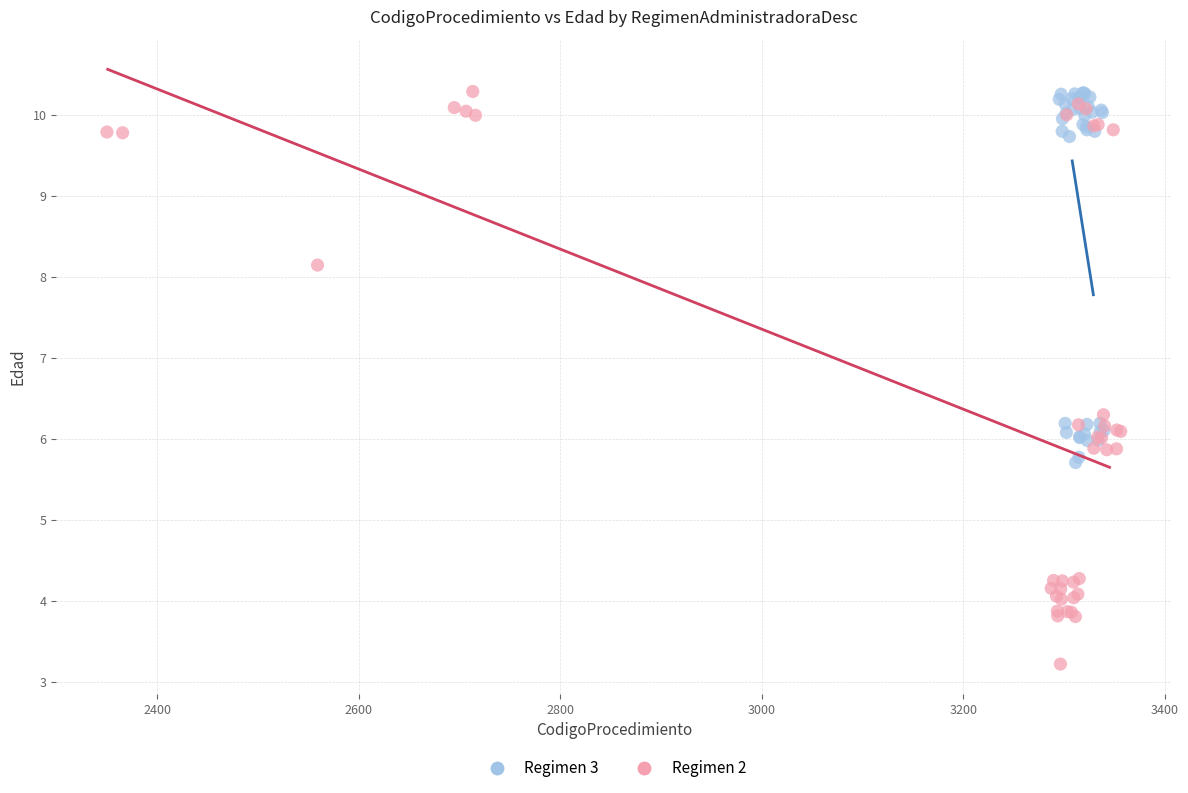

What are all the series names shown in the legend?

Regimen 3, Regimen 2